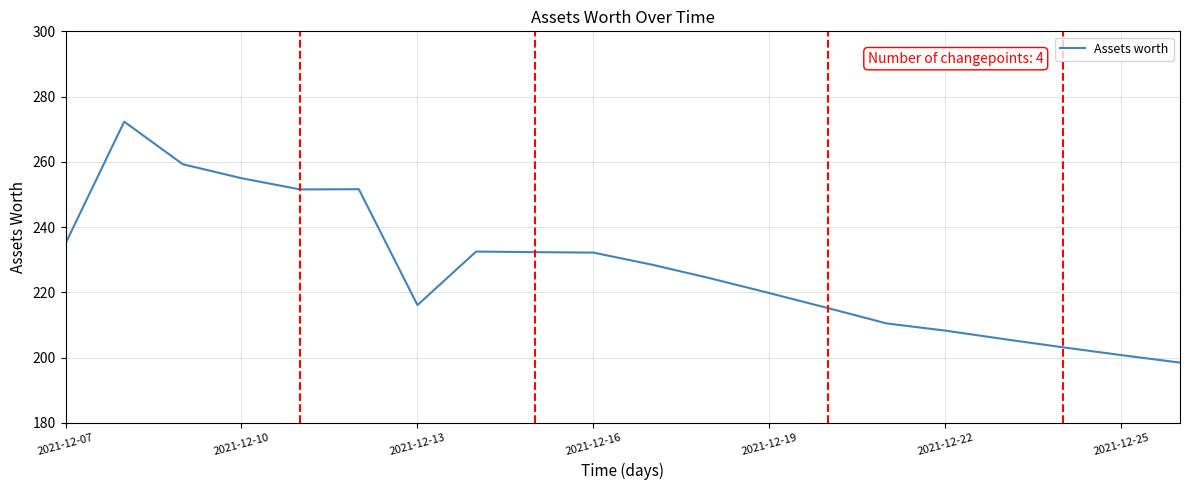

What is the maximum value shown in the chart?

272.3